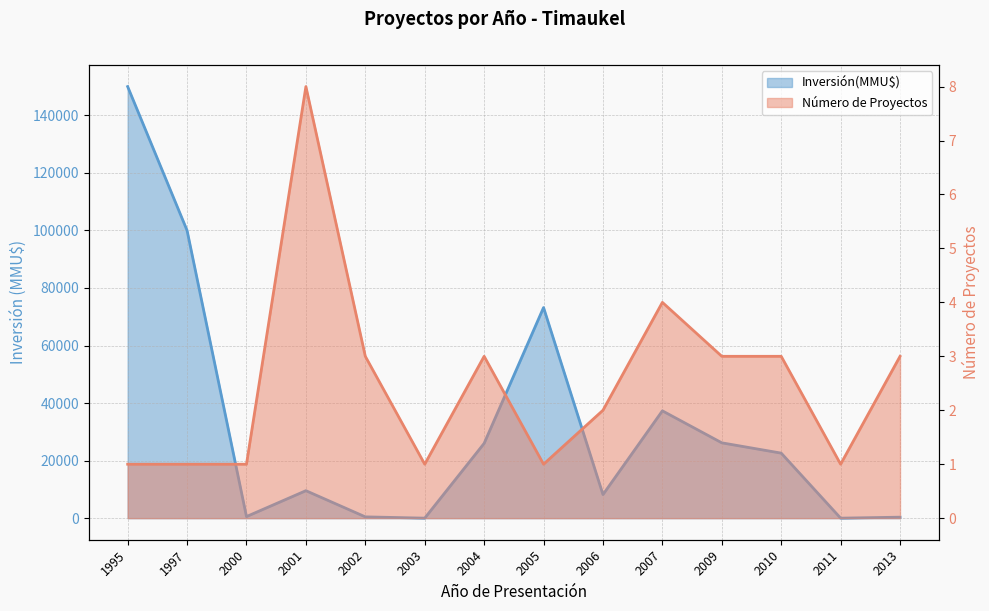

True or false: Inversión(MMU$) and Número de Proyectos intersect in this chart.

True